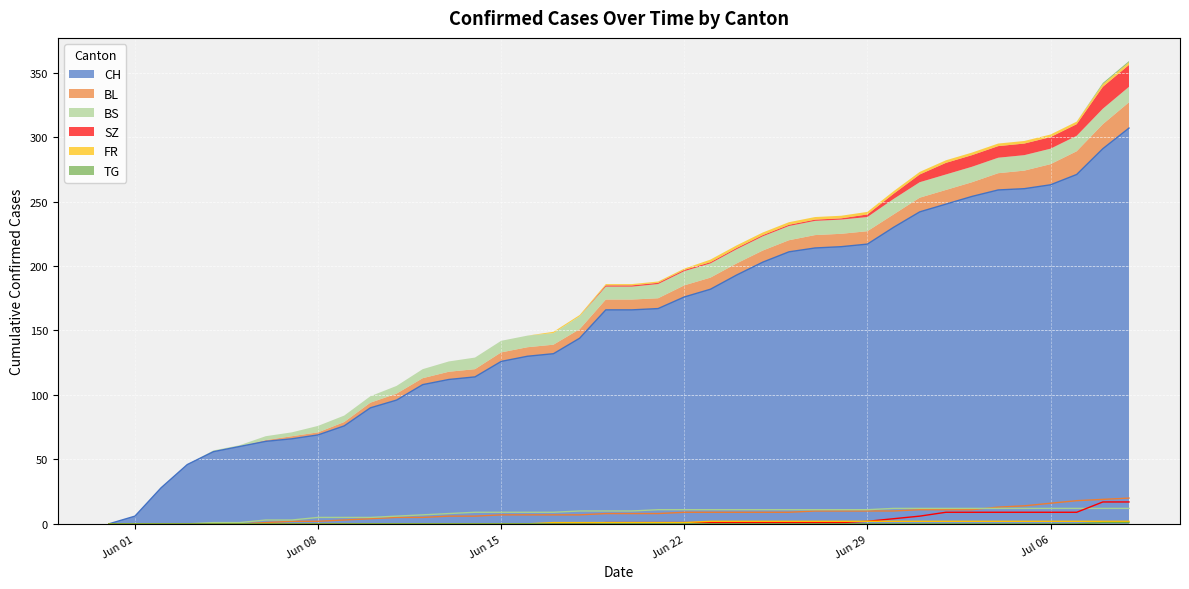

True or false: BL and CH cross at least once.

False